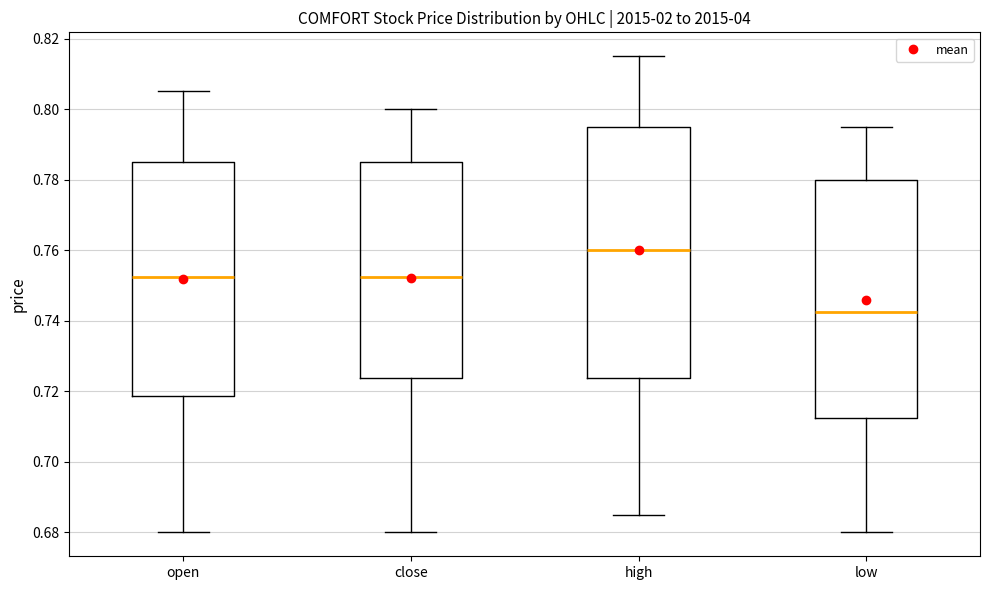

Reading left to right, transcribe this box plot: for each box, give where its median line is, the range the box spans, and where its two whiskers end, as read against the y-axis. The values are not printed on the chart, so give them approximately, as read against the axis.

open: median 0.752, box 0.718 to 0.786, whiskers 0.680 to 0.806
close: median 0.752, box 0.724 to 0.786, whiskers 0.680 to 0.800
high: median 0.760, box 0.724 to 0.796, whiskers 0.686 to 0.816
low: median 0.742, box 0.712 to 0.780, whiskers 0.680 to 0.796